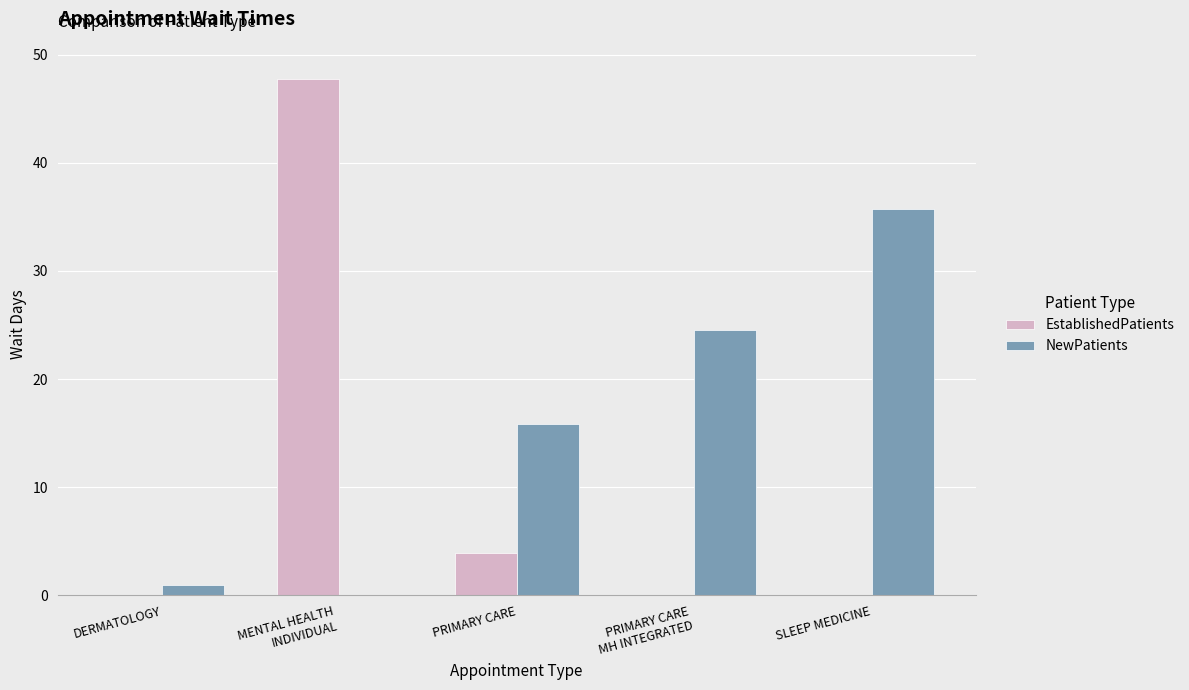

The value of NewPatients at PRIMARY CARE
MH INTEGRATED is 24.5. True or false?

True